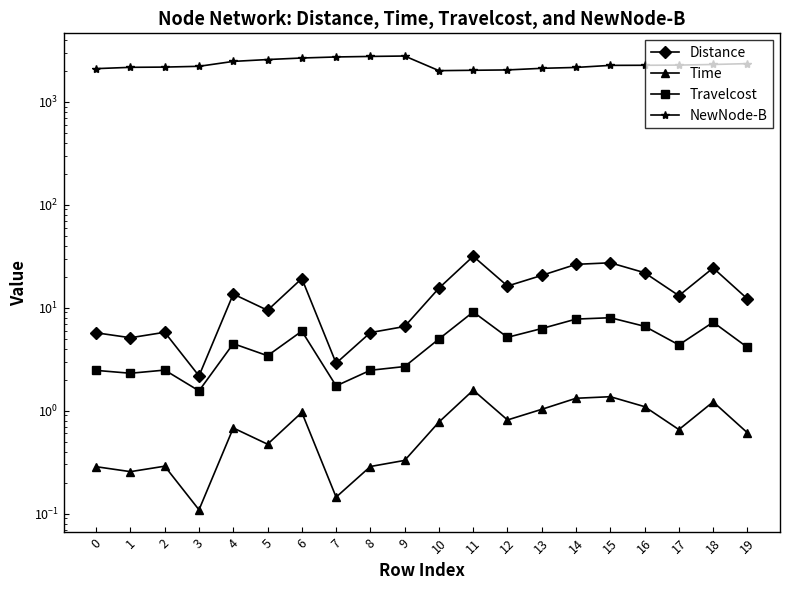

What is the sum of all NewNode-B values?

46460.0